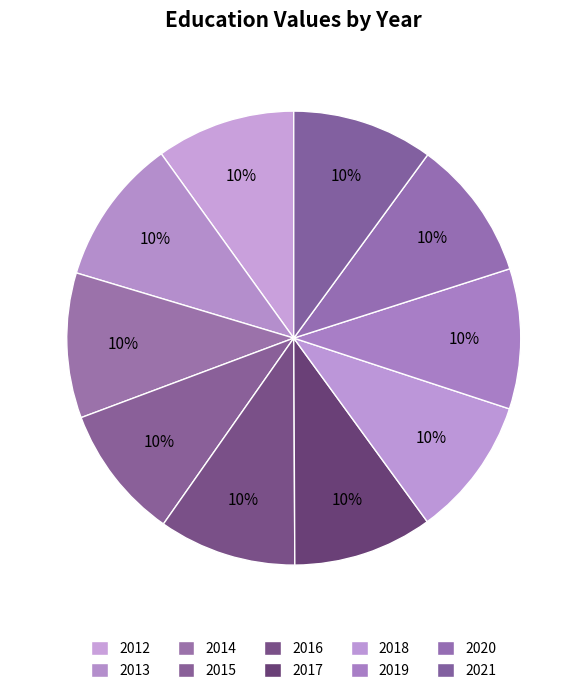

How many slices are in this pie chart?

10